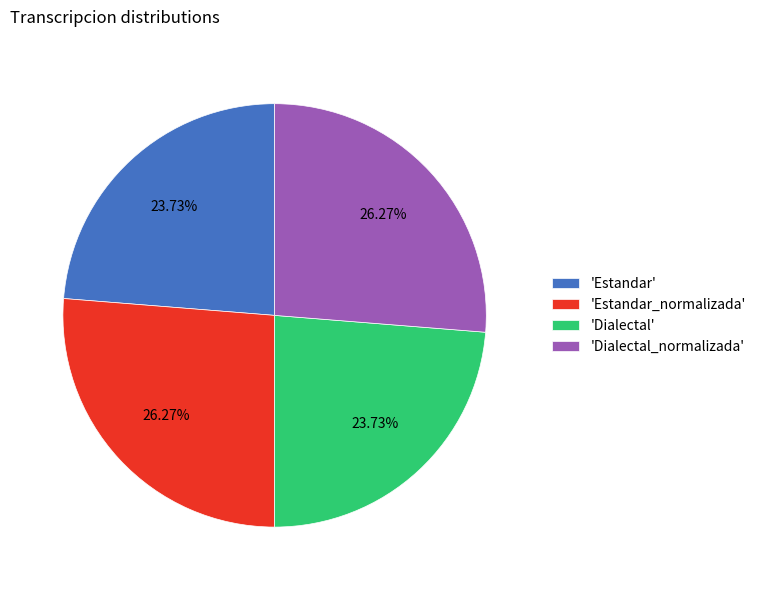

Does 'Estandar' represent more than half of the total?

No